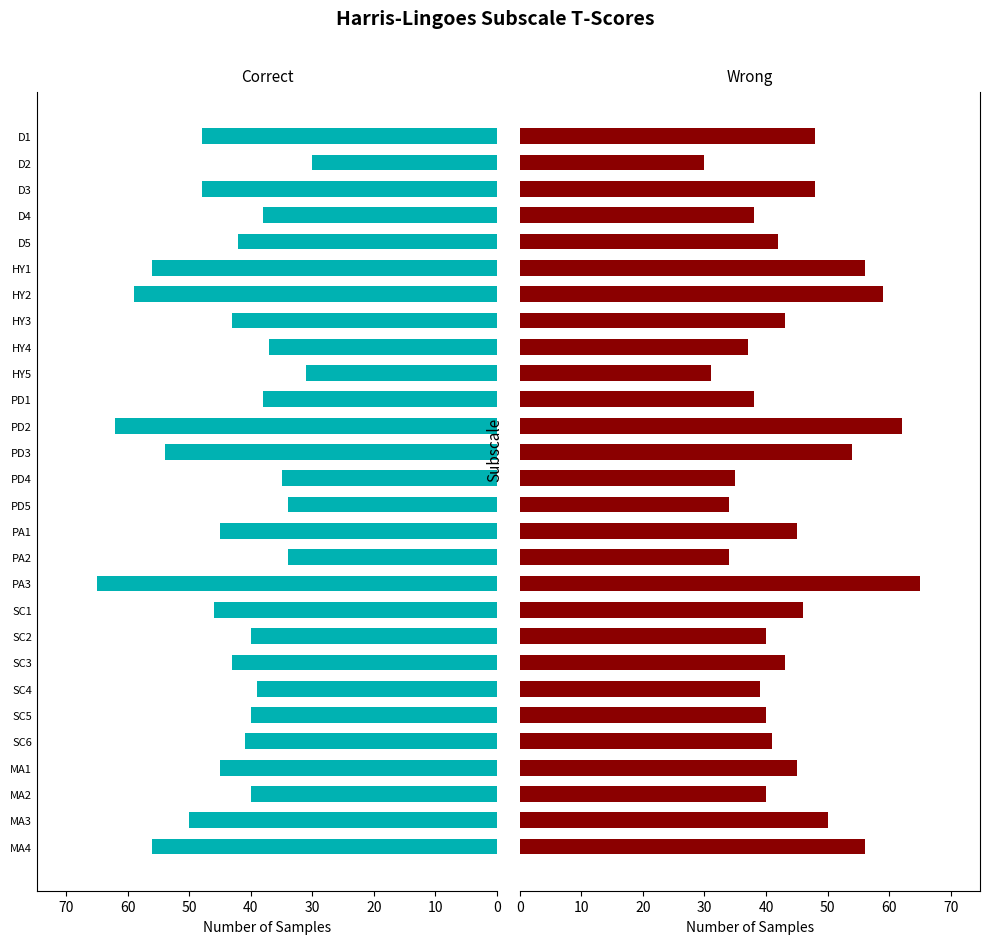

Rank the series at SC5 from highest to lowest value.

Correct, Wrong